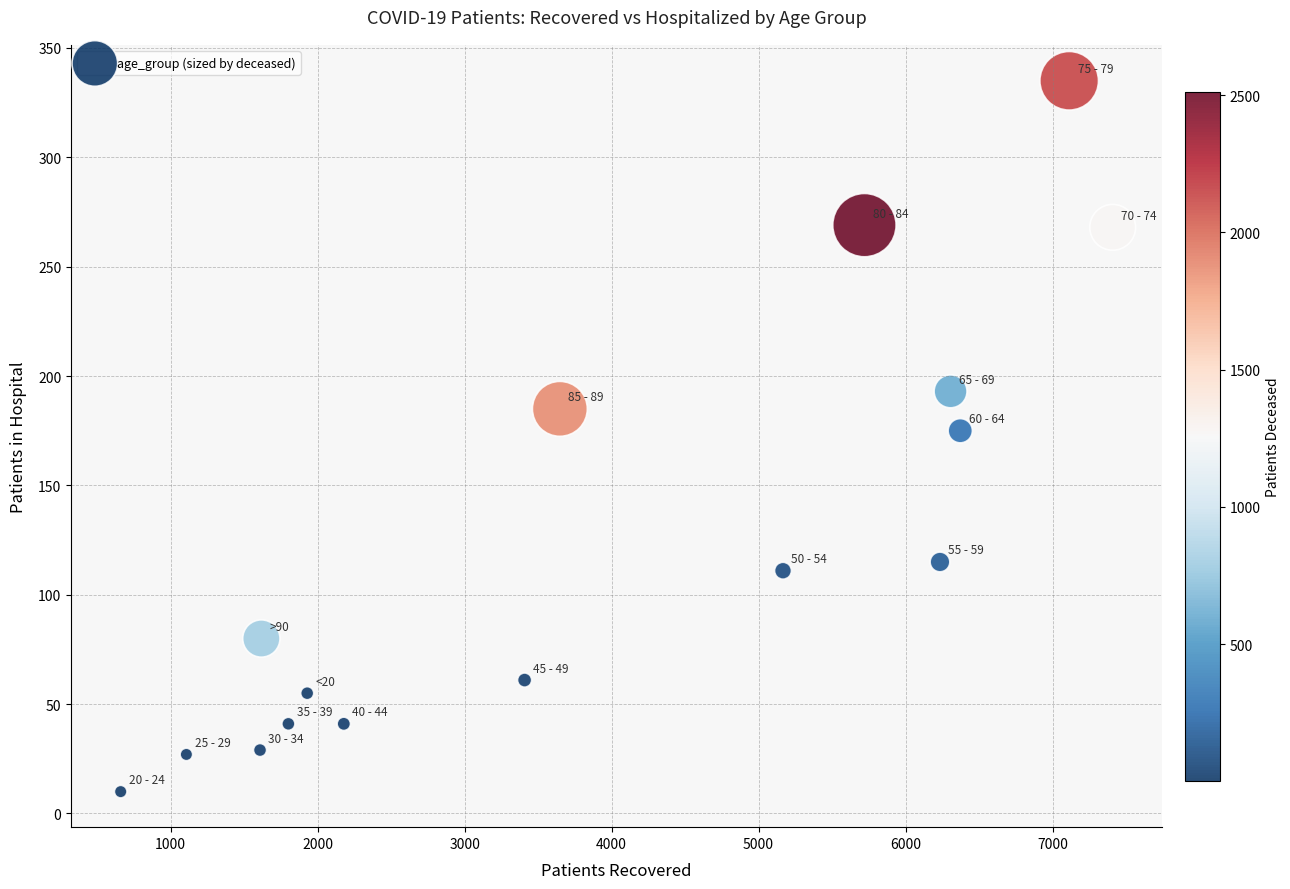

What is the range of X values (max minus min)?

6749